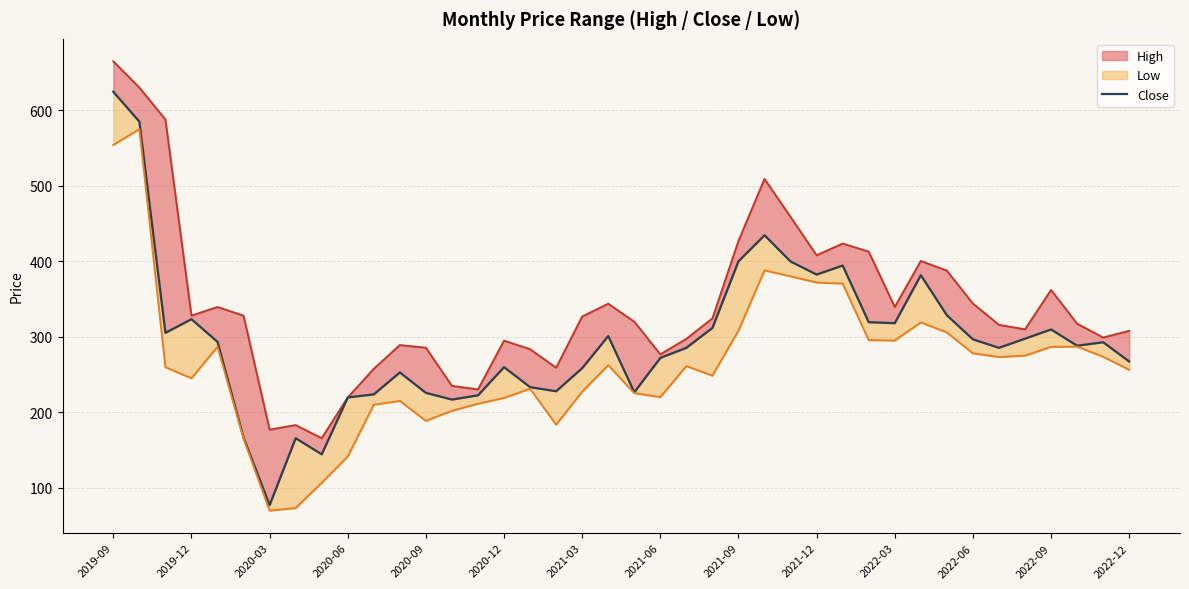

How many interior local valleys (lower than both neighbors) does the data have?

10